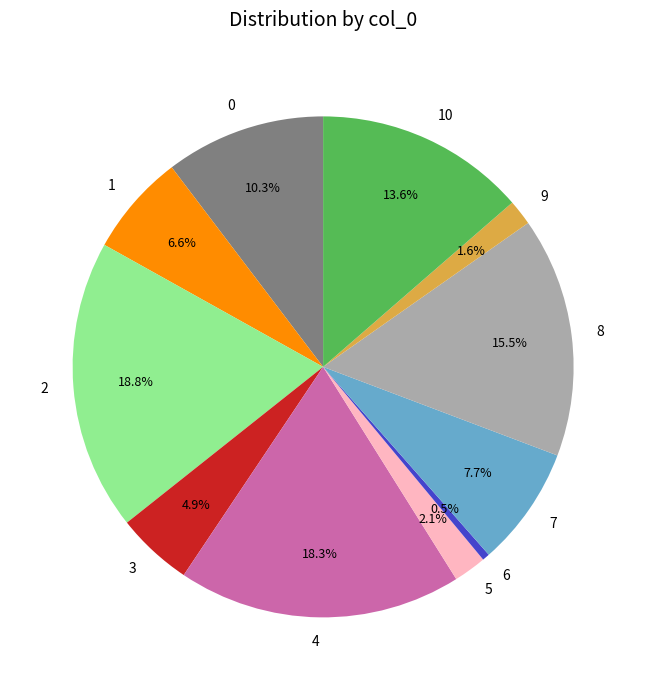

To the nearest percent, what is the combined percentage of 2 and 9?

20%